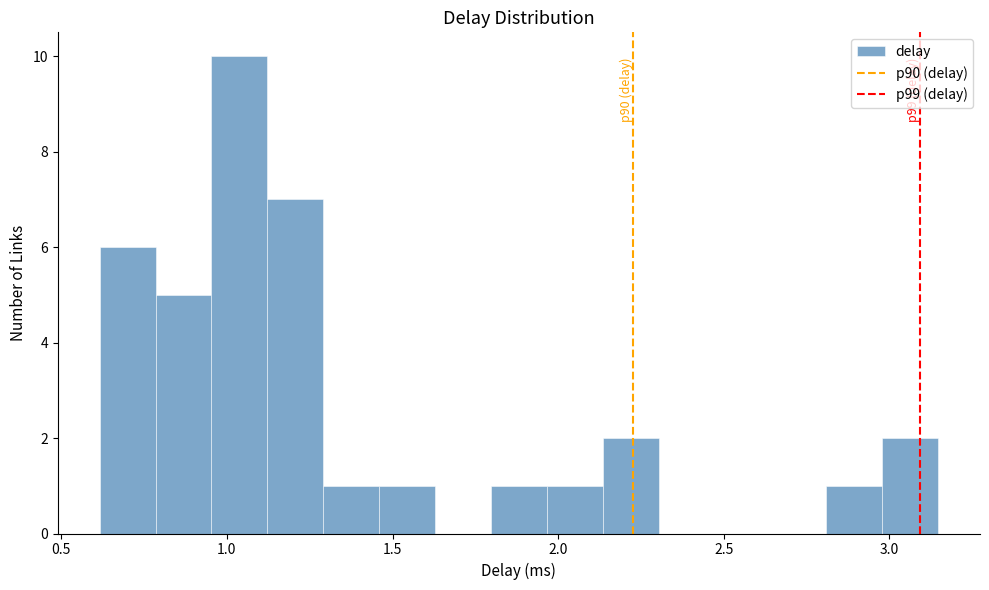

Read against the x-axis, roughly where is the centre of the tallest bar?

1.05